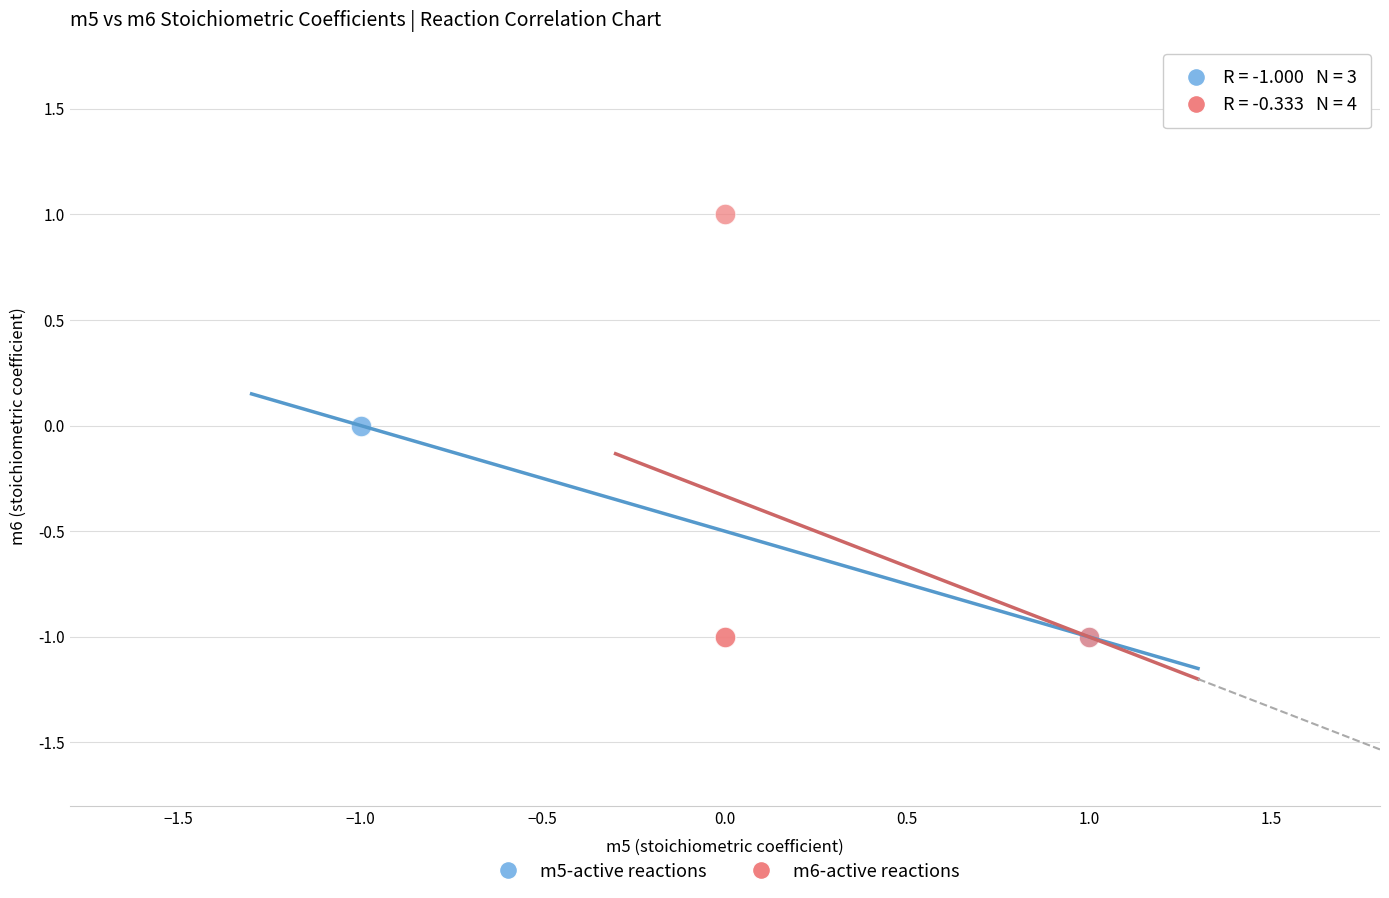

What are all the series names shown in the legend?

m5-active reactions, m6-active reactions